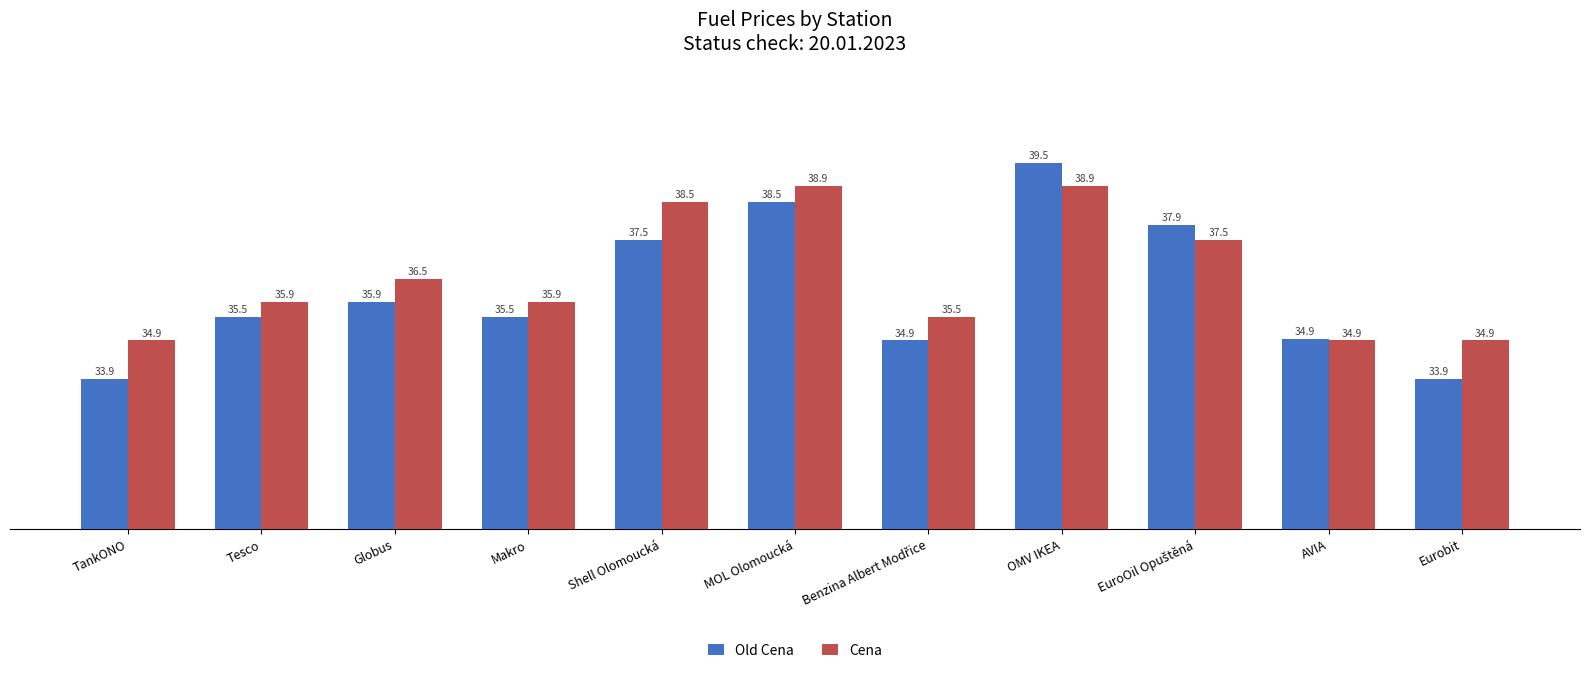

Rank the series by their average value, from highest to lowest.

Cena, Old Cena